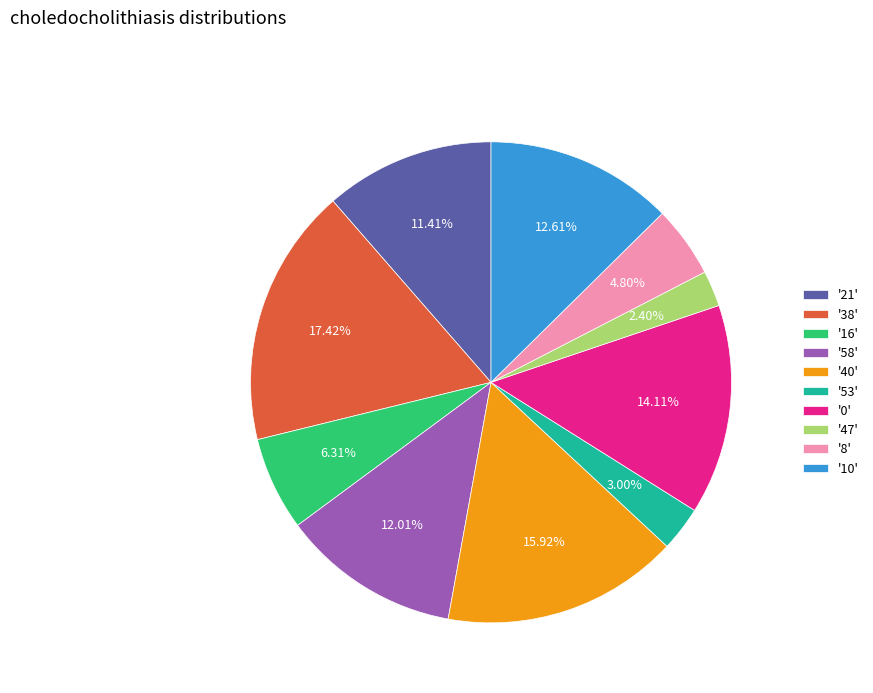

Rank the categories by value from lowest to highest.

'47', '53', '8', '16', '21', '58', '10', '0', '40', '38'